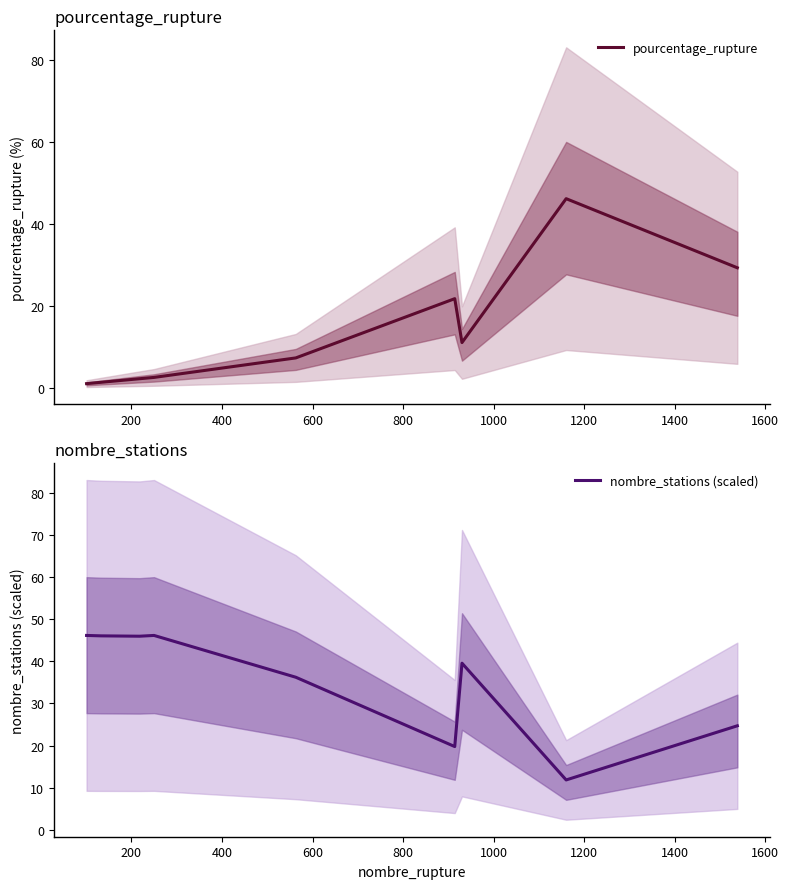

Where do pourcentage_rupture and nombre_stations (scaled) first cross each other?

800 and 1000